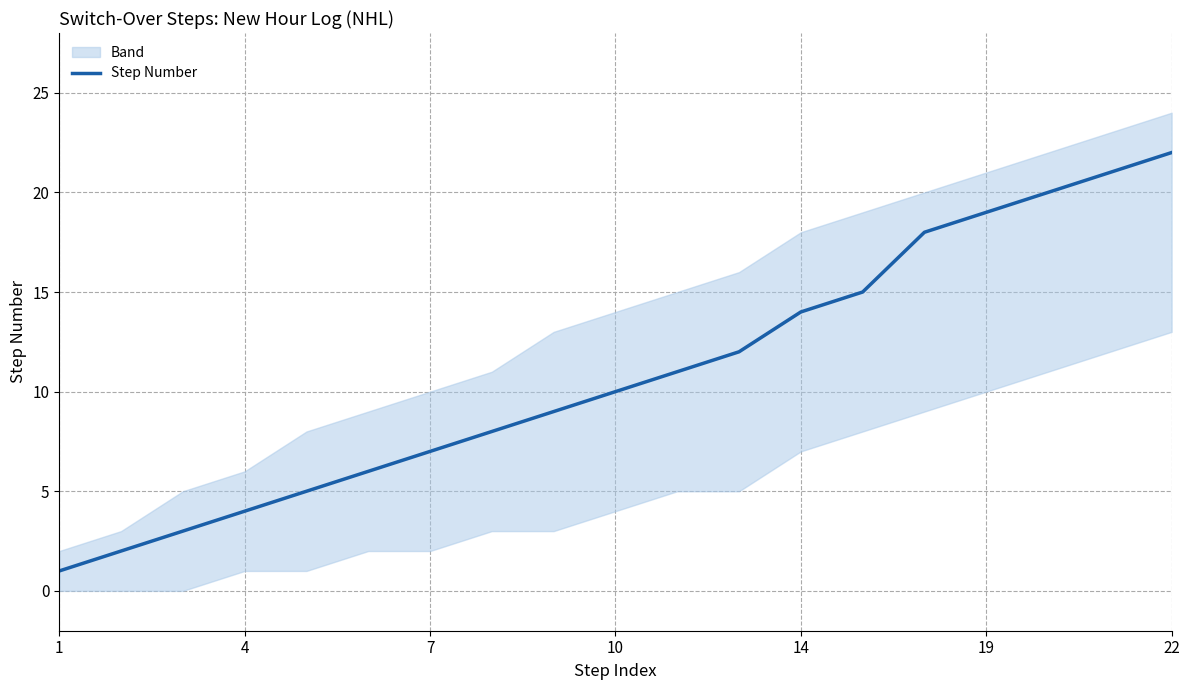

The value of Step Number at 19 is 11. True or false?

False